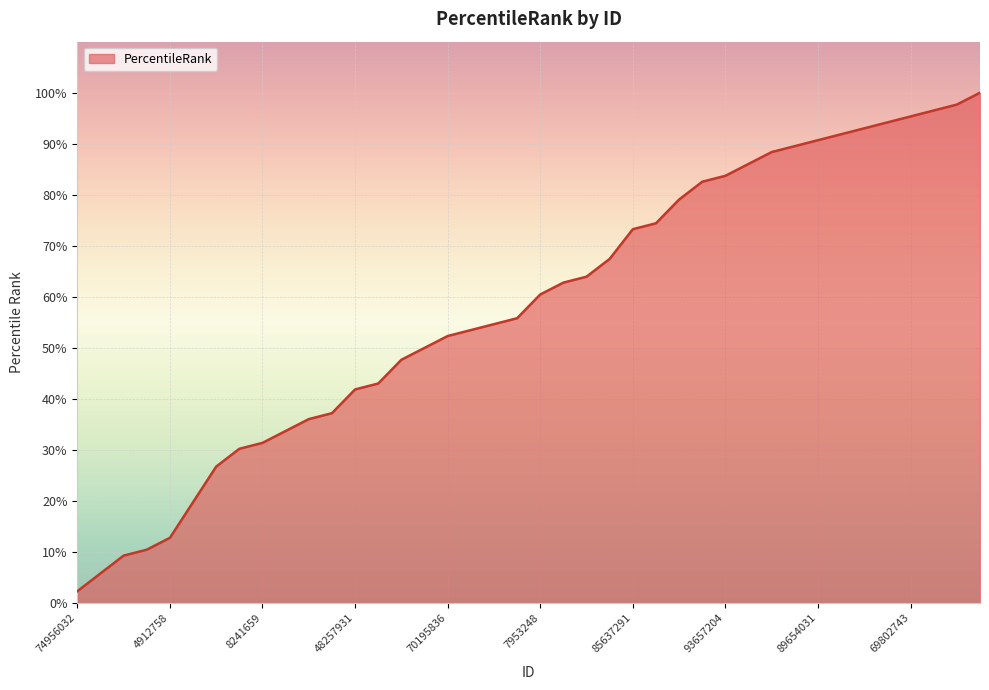

What is the smallest value displayed?

2.3